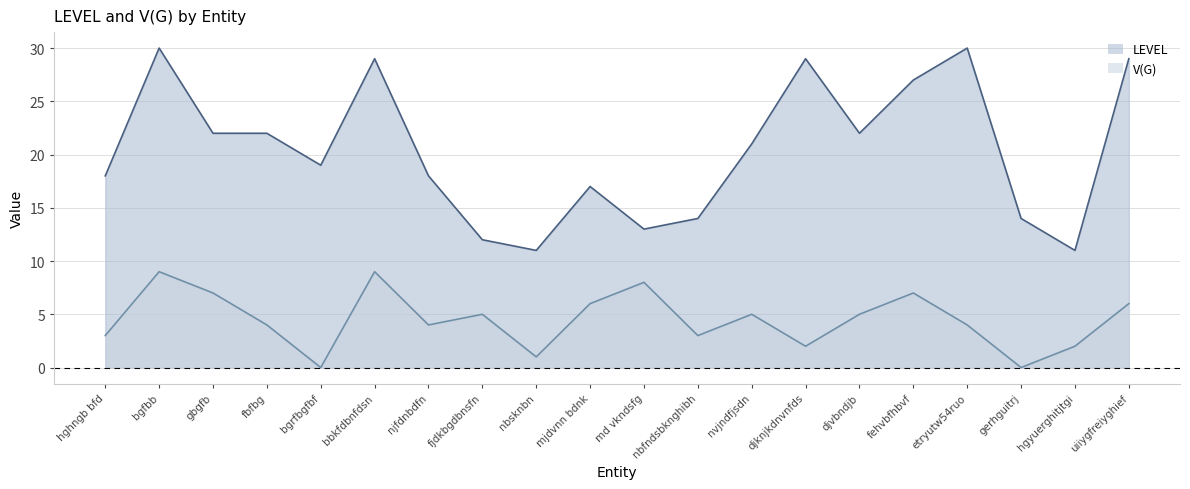

What is the greatest value displayed?

30